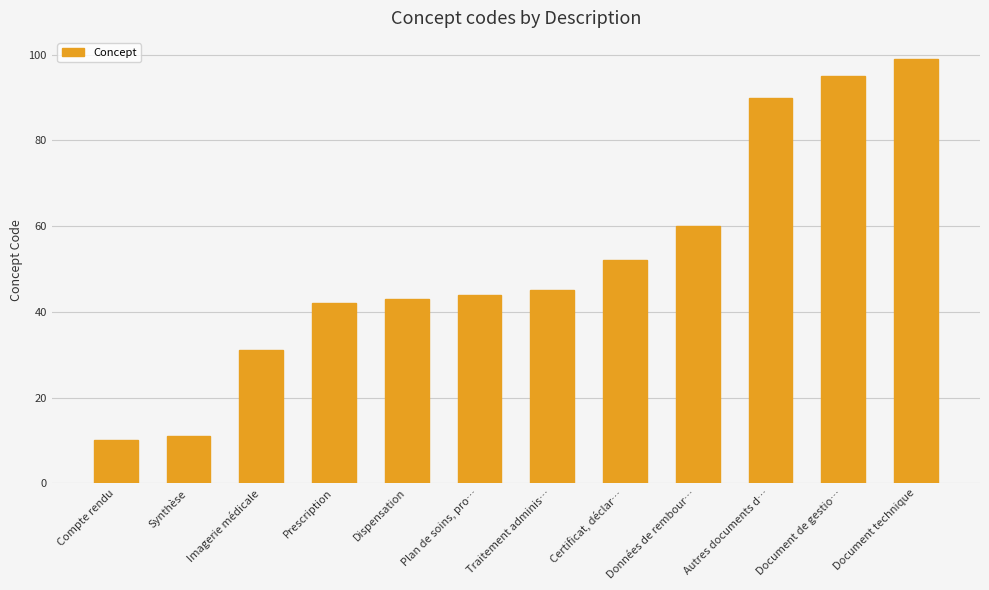

How many data points does each series have?

12